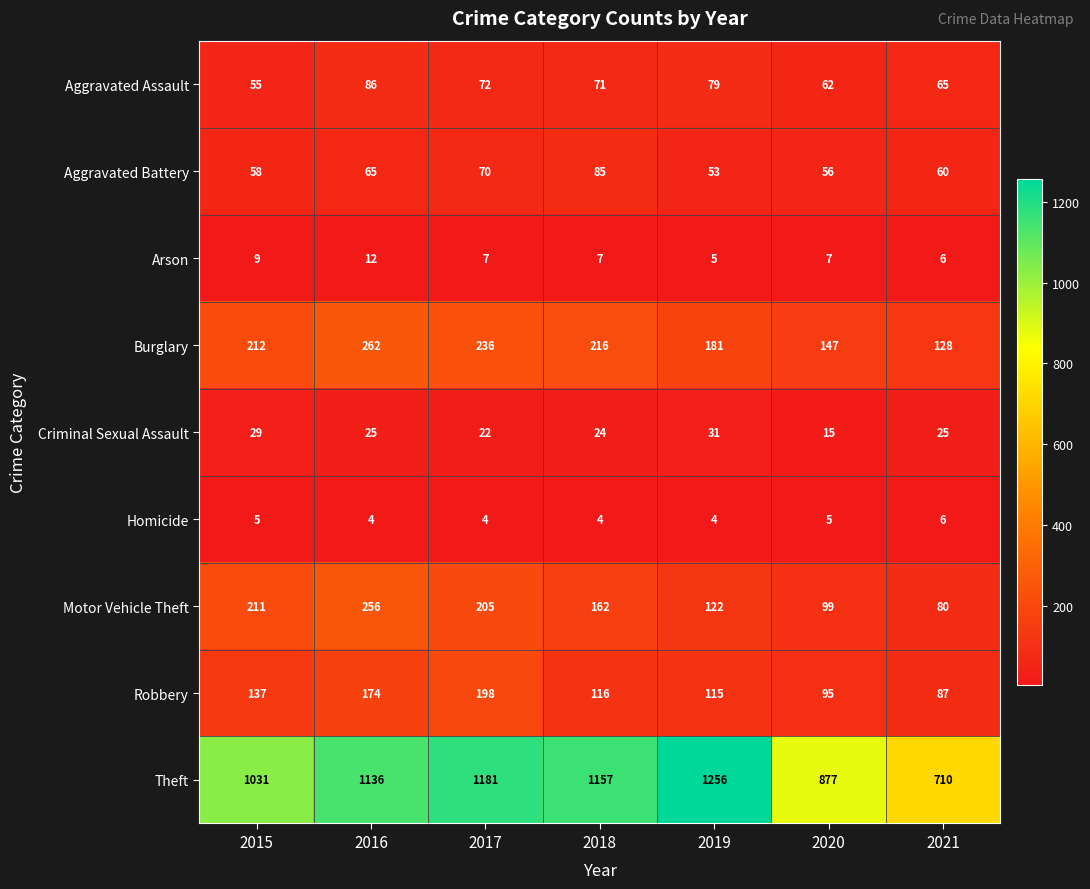

Read the Robbery value at 2015, to the nearest 10.

140